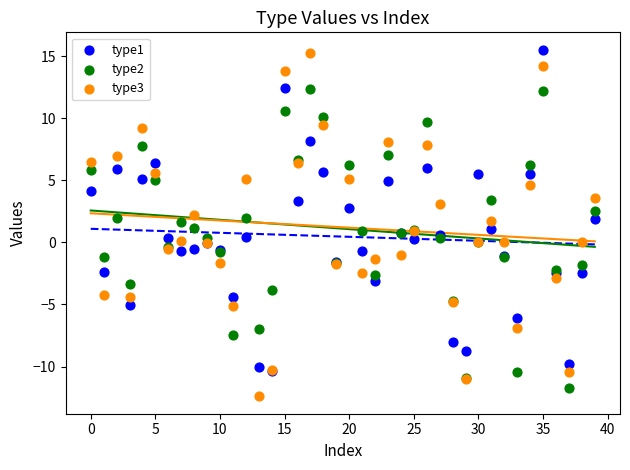

Which series has the widest spread of Y values?

type3